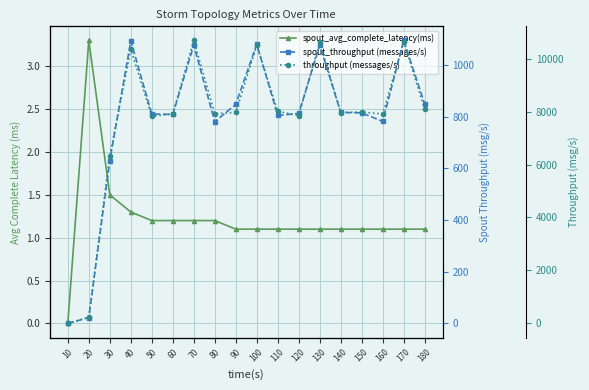

At how many categories does at least one series exceed 9086?

5